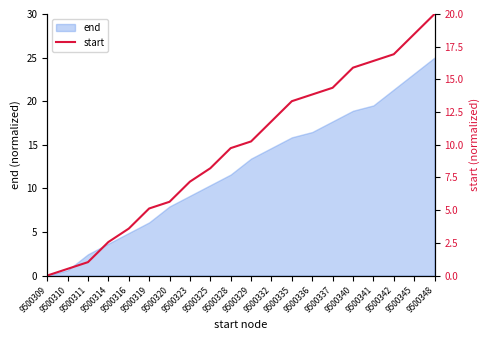

Approximately how many times larger is the value at 9500342 compared to 9500314?

6.6